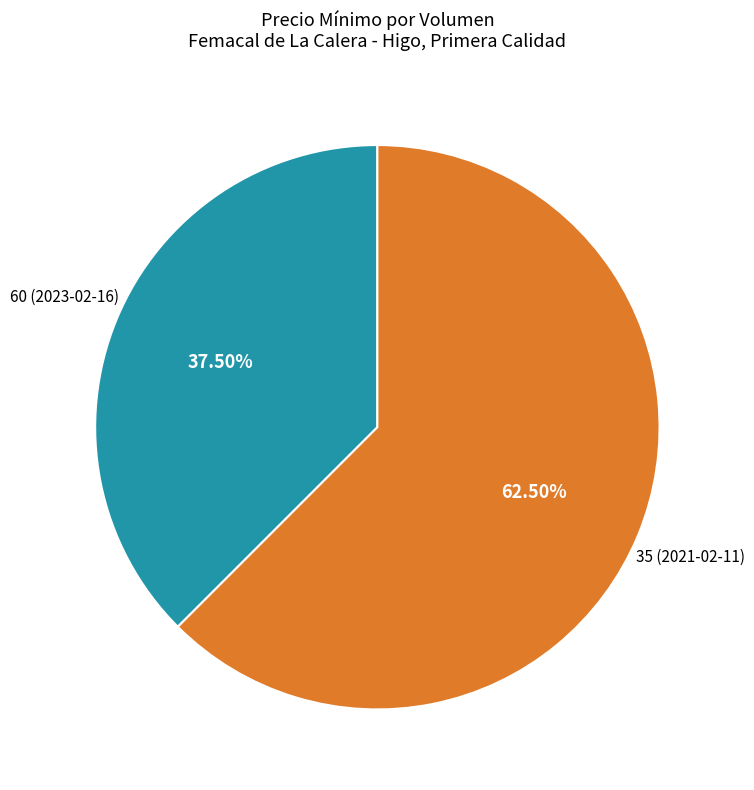

To the nearest percent, what is the difference between the largest and smallest slice percentages?

25%